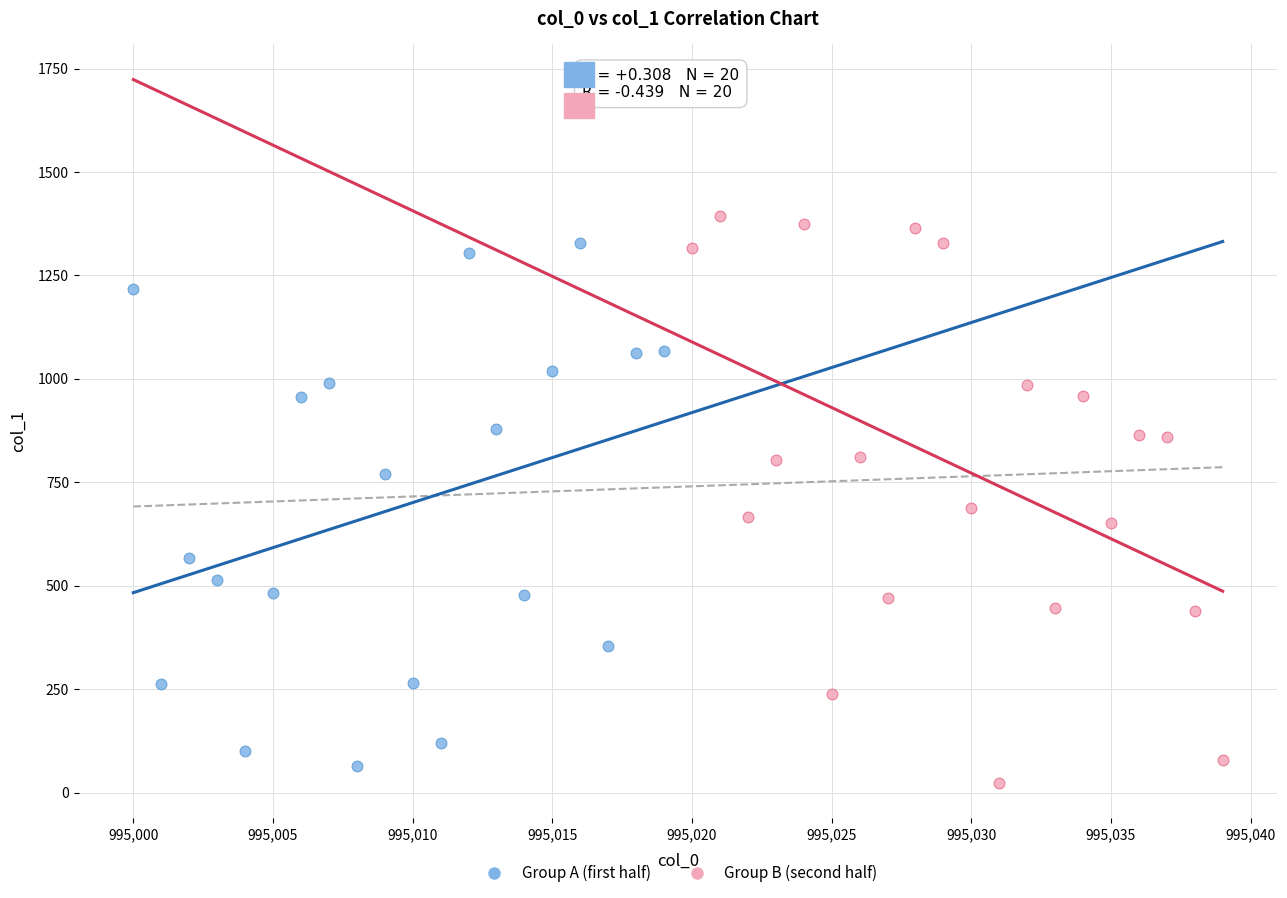

Which series reaches the maximum Y coordinate?

Group B (second half)